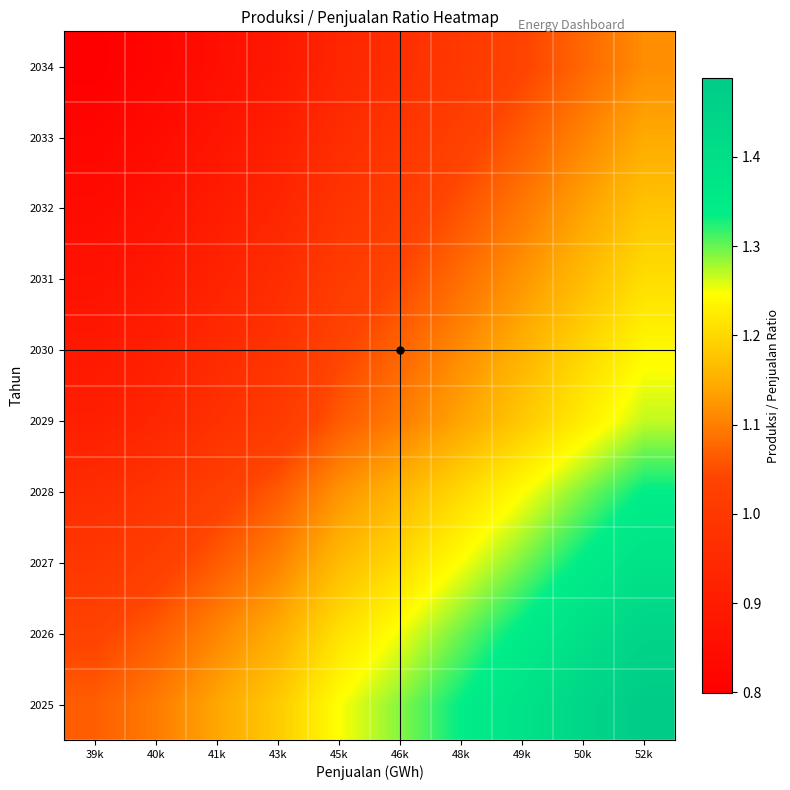

Reading left to right, list all the values displayed in this chart.

2025: 39k=1.1	40k=1.1	41k=1.1	43k=1.2	45k=1.2	46k=1.3	48k=1.3	49k=1.4	50k=1.4	52k=1.5
2026: 39k=1.0	40k=1.1	41k=1.1	43k=1.1	45k=1.2	46k=1.3	48k=1.3	49k=1.3	50k=1.4	52k=1.4
2027: 39k=1.0	40k=1.0	41k=1.1	43k=1.1	45k=1.2	46k=1.2	48k=1.2	49k=1.3	50k=1.3	52k=1.4
2028: 39k=1.0	40k=1.0	41k=1.0	43k=1.1	45k=1.1	46k=1.2	48k=1.2	49k=1.2	50k=1.3	52k=1.3
2029: 39k=0.9	40k=0.9	41k=1.0	43k=1.0	45k=1.1	46k=1.1	48k=1.1	49k=1.2	50k=1.2	52k=1.3
2030: 39k=0.9	40k=0.9	41k=0.9	43k=1.0	45k=1.0	46k=1.1	48k=1.1	49k=1.2	50k=1.2	52k=1.2
2031: 39k=0.9	40k=0.9	41k=0.9	43k=1.0	45k=1.0	46k=1.0	48k=1.1	49k=1.1	50k=1.2	52k=1.2
2032: 39k=0.8	40k=0.9	41k=0.9	43k=0.9	45k=1.0	46k=1.0	48k=1.1	49k=1.1	50k=1.1	52k=1.2
2033: 39k=0.8	40k=0.8	41k=0.9	43k=0.9	45k=1.0	46k=1.0	48k=1.0	49k=1.1	50k=1.1	52k=1.1
2034: 39k=0.8	40k=0.8	41k=0.9	43k=0.9	45k=0.9	46k=1.0	48k=1.0	49k=1.0	50k=1.1	52k=1.1